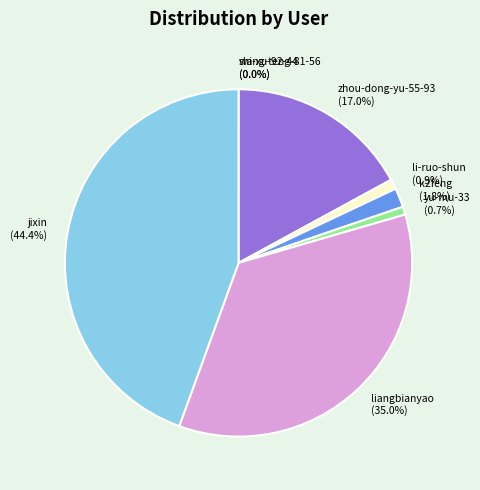

What percentage do jixin and li-ruo-shun together represent?

45.4%